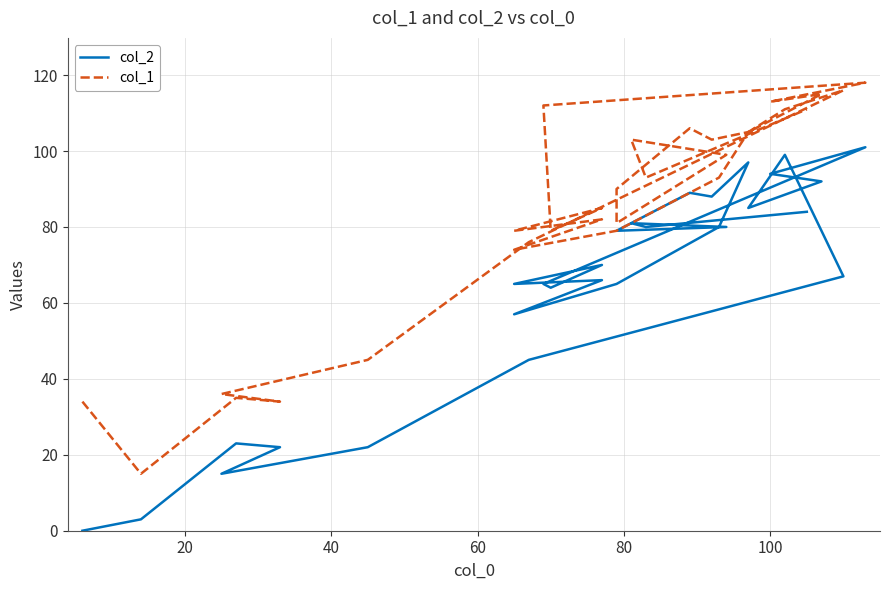

What is the sum of all col_1 values?

2527